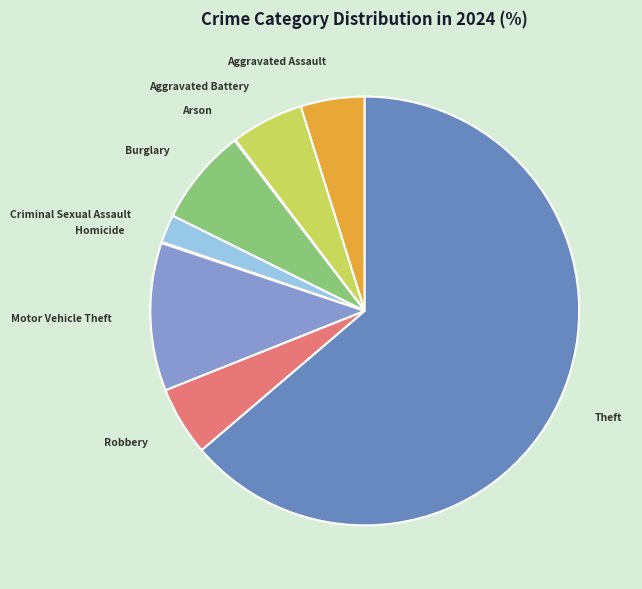

Is it true that Theft is 64% of the pie?

True